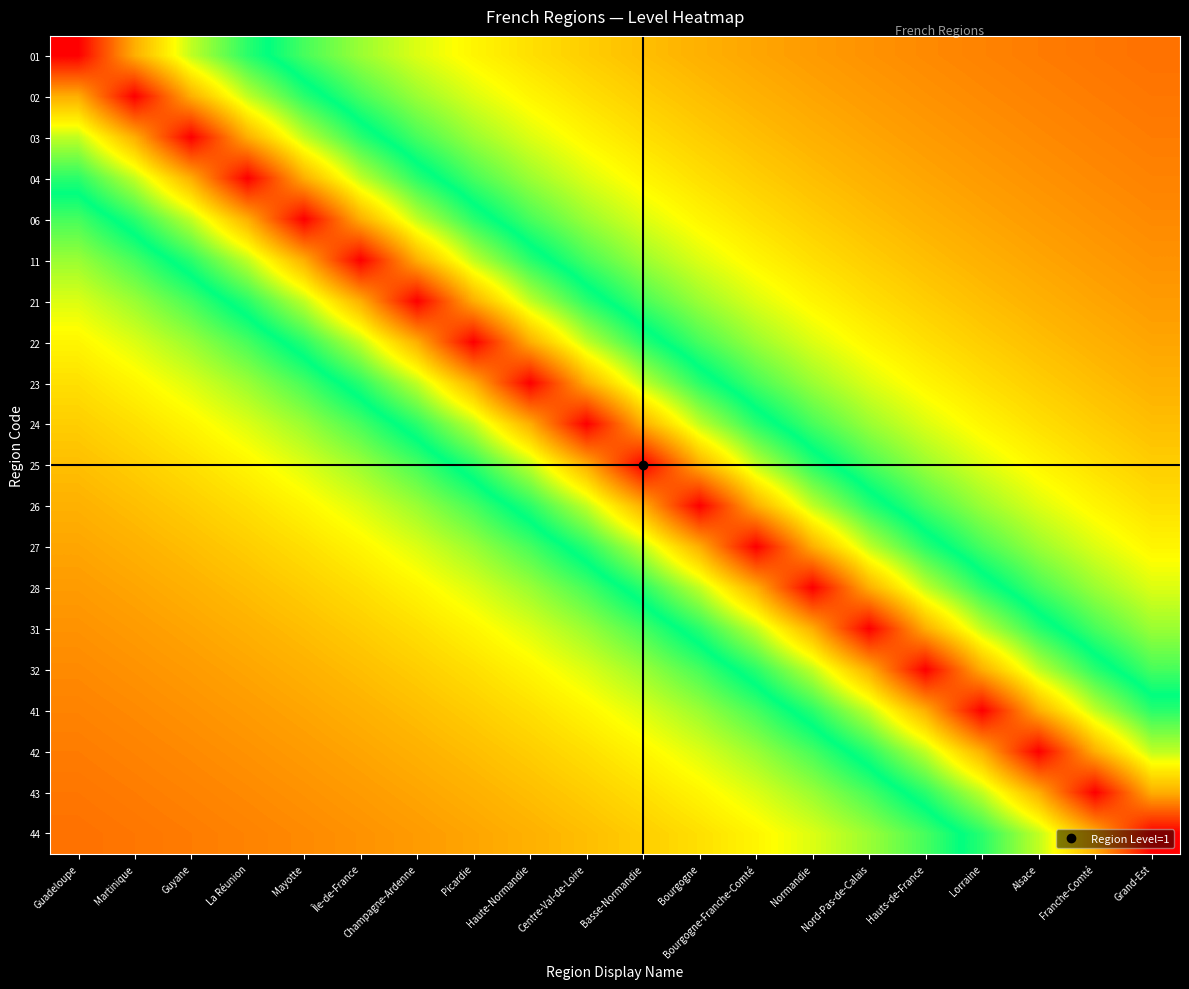

Rank the series at Franche-Comté from highest to lowest value.

43, 42, 44, 41, 32, 31, 28, 27, 26, 25, 24, 23, 22, 21, 11, 06, 04, 03, 02, 01